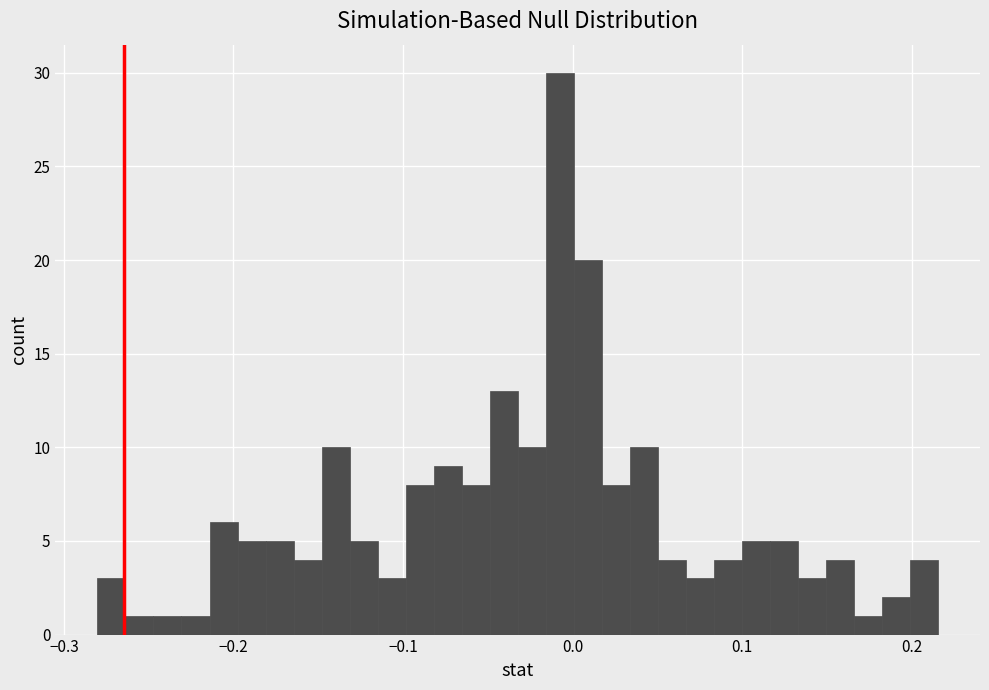

Around what value on the x-axis is the tallest bar? Give the approximate position of its centre, as read against the axis.

-0.01